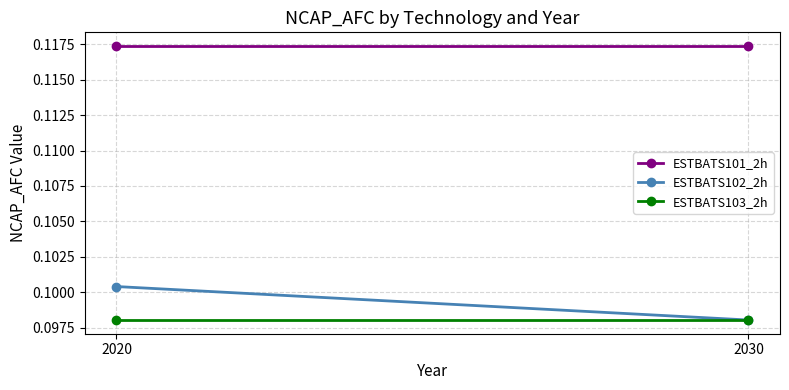

Which has a higher value, 2020 or 2030?

2020